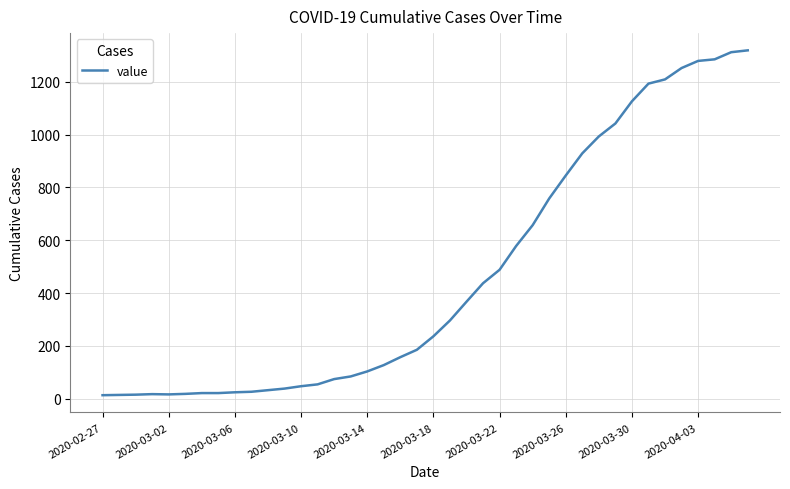

What is the greatest value displayed?

1319